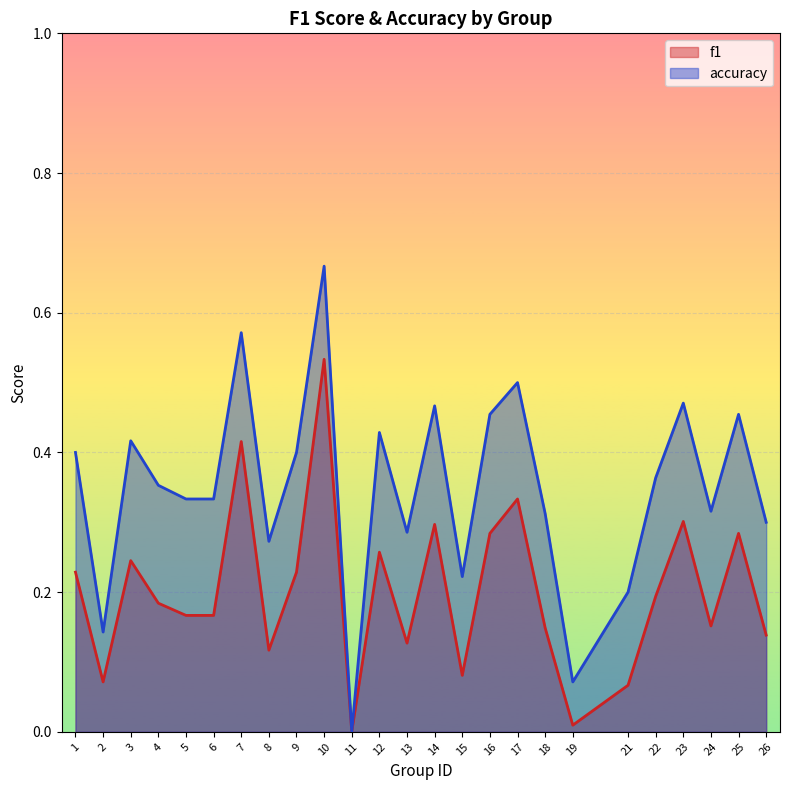

Where is the first local minimum for accuracy?

2